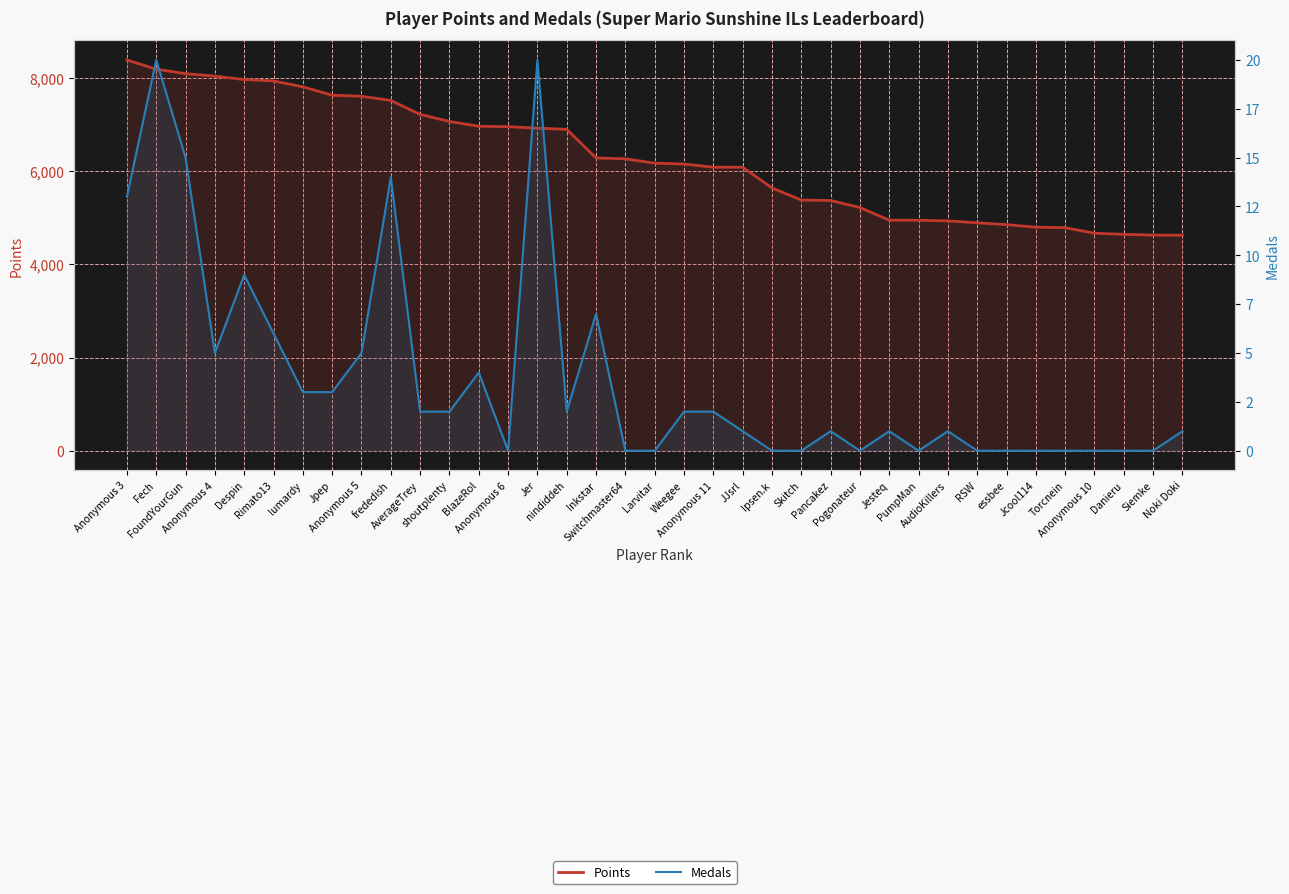

The value of Medals at AudioKillers is 1. True or false?

False